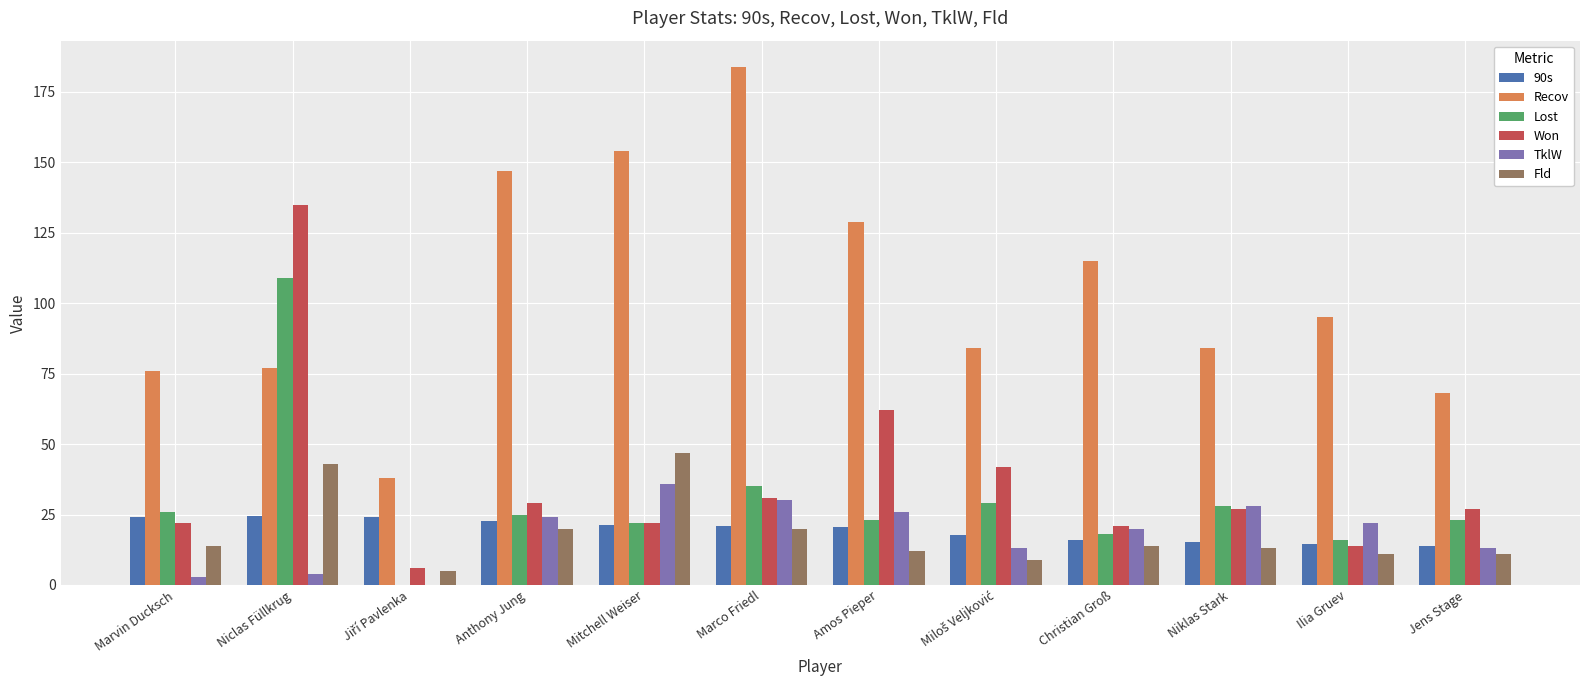

The value of TklW at Niclas Füllkrug is 4.0. True or false?

True